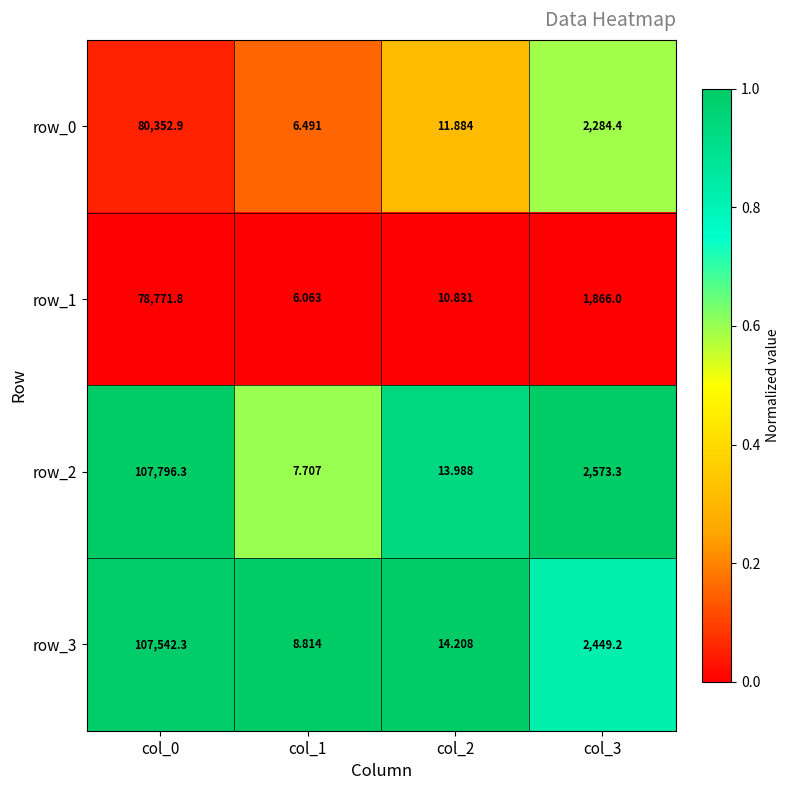

Is the value of row_0 at col_3 greater than the value of row_3 at col_1?

Yes